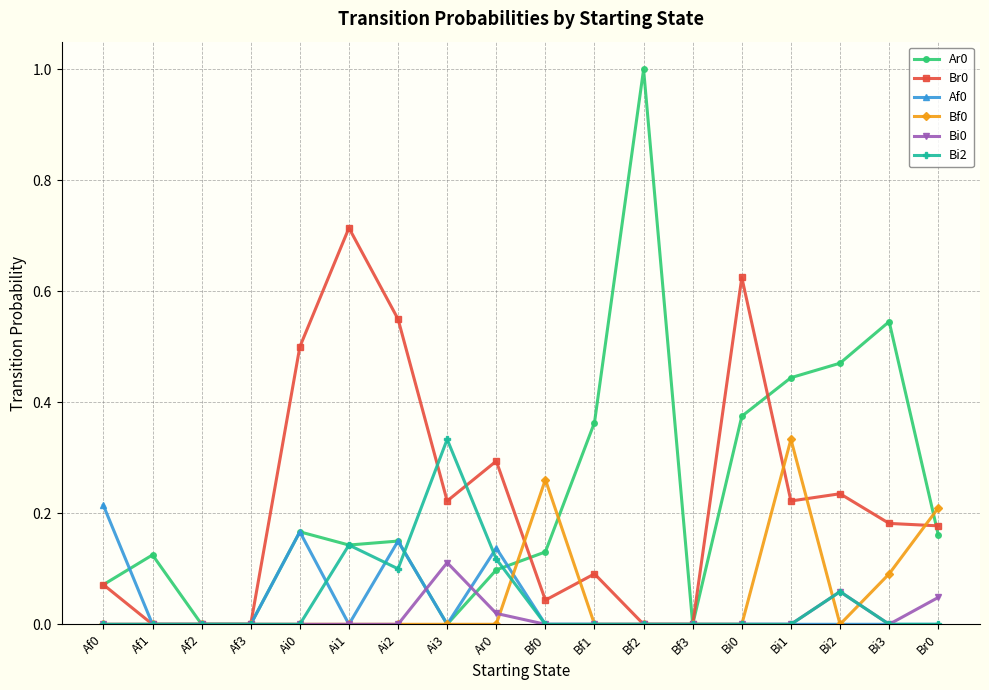

True or false: Ar0 has more than 0 interior local peaks.

True